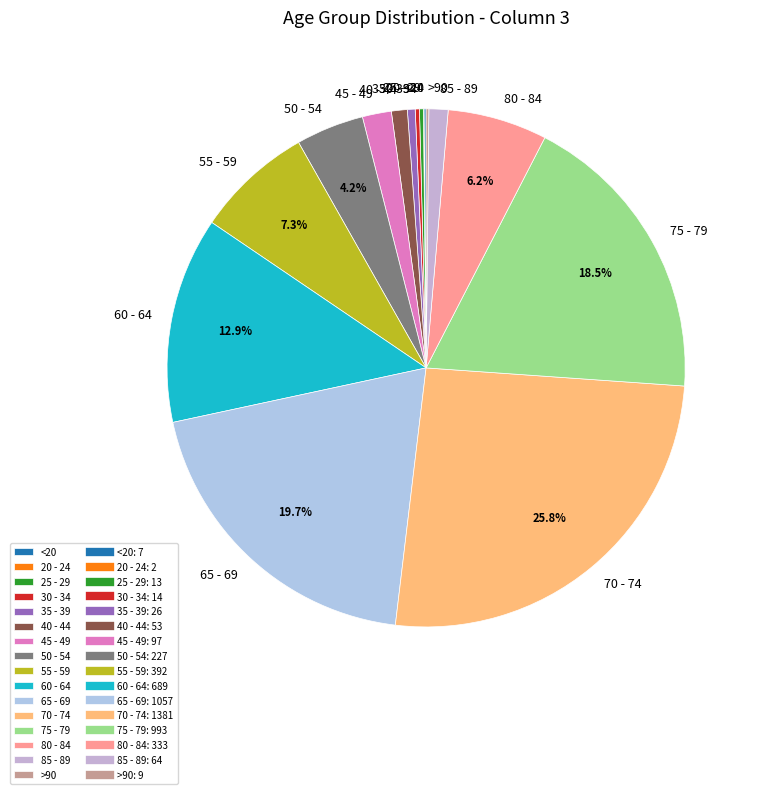

Which category has the biggest portion of the pie?

70 - 74